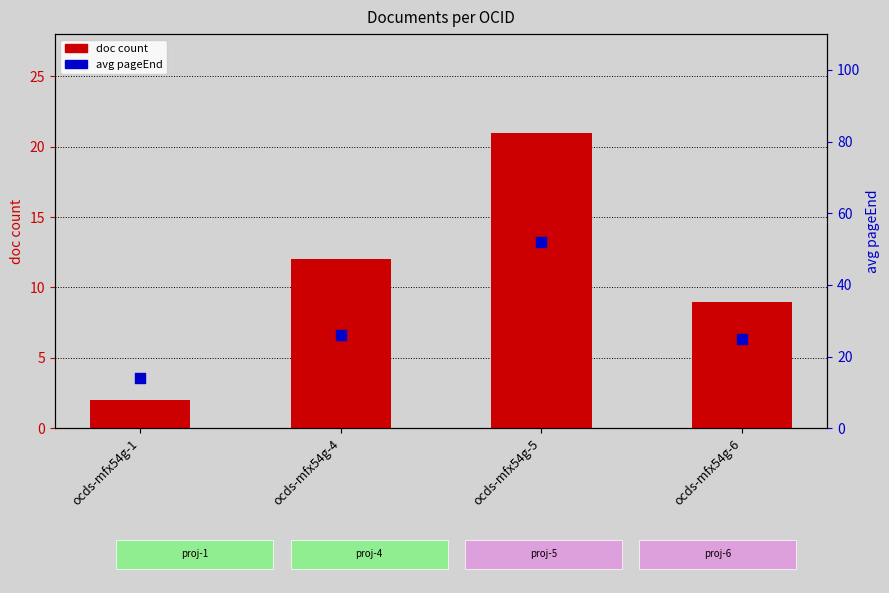

At how many categories does at least one series exceed 50?

1